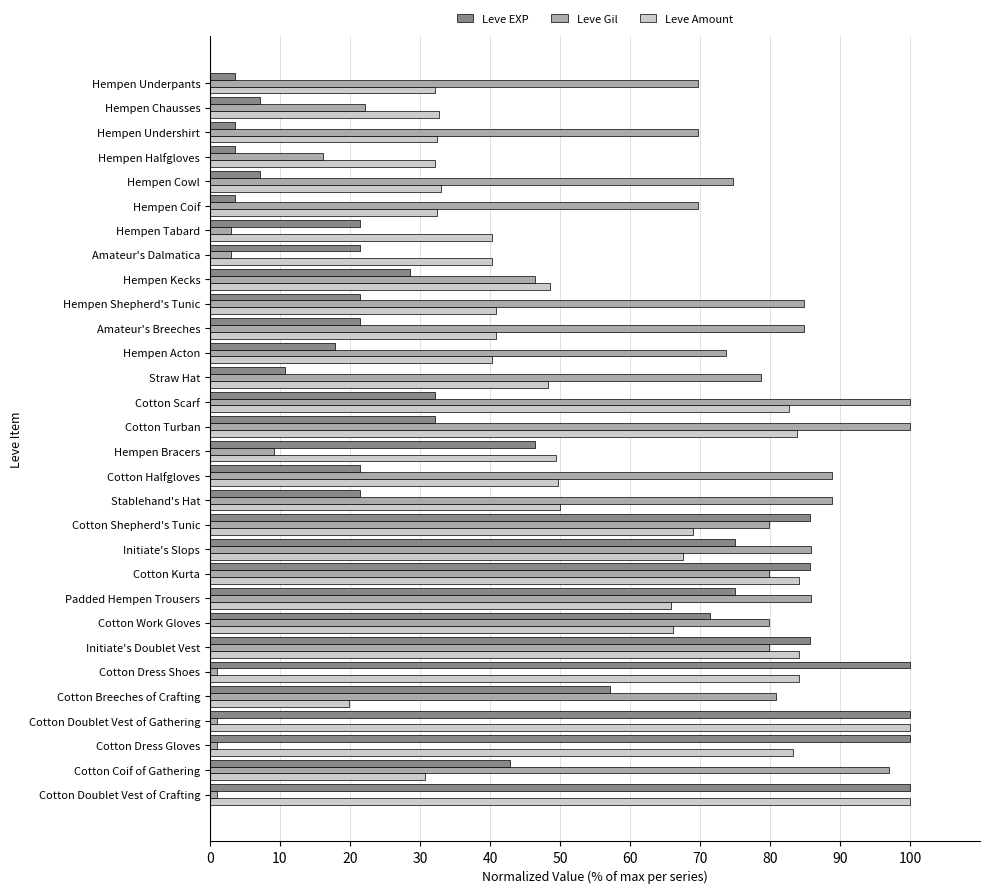

What is the minimum value shown in the chart?

1.0